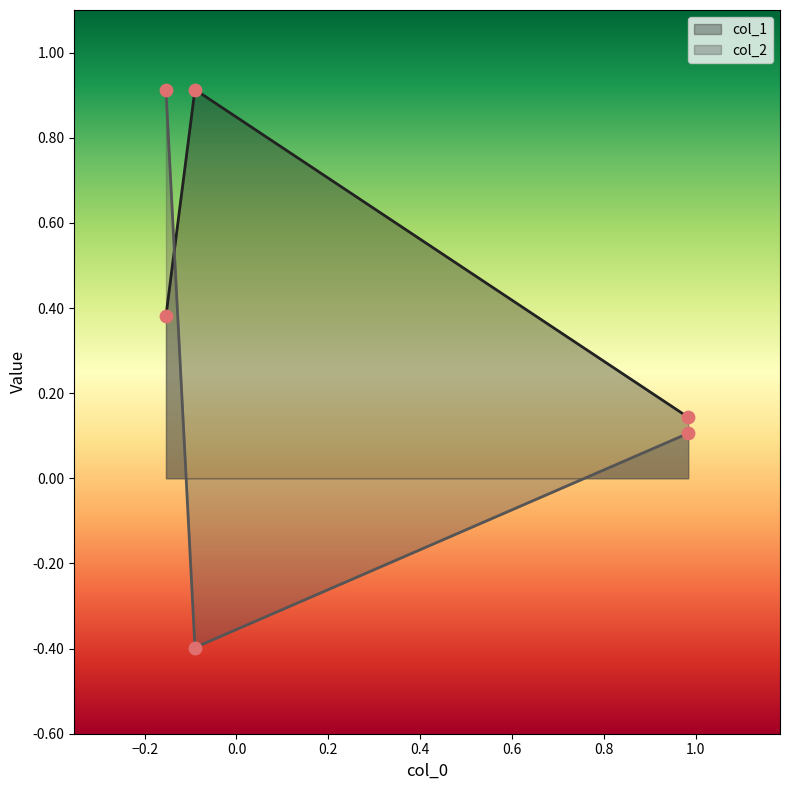

Which series reaches the maximum Y coordinate?

col_1